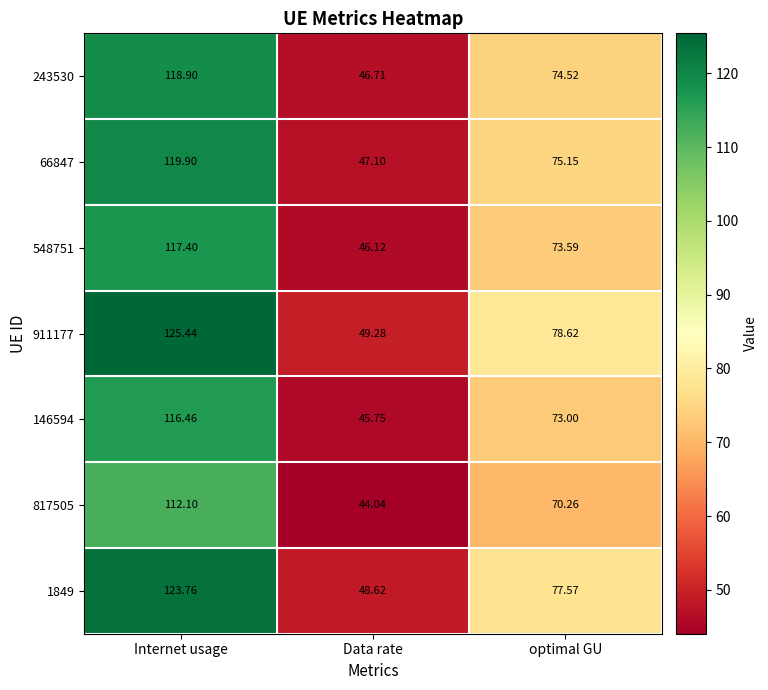

Rank the categories by 1849 value from highest to lowest.

Internet usage, optimal GU, Data rate